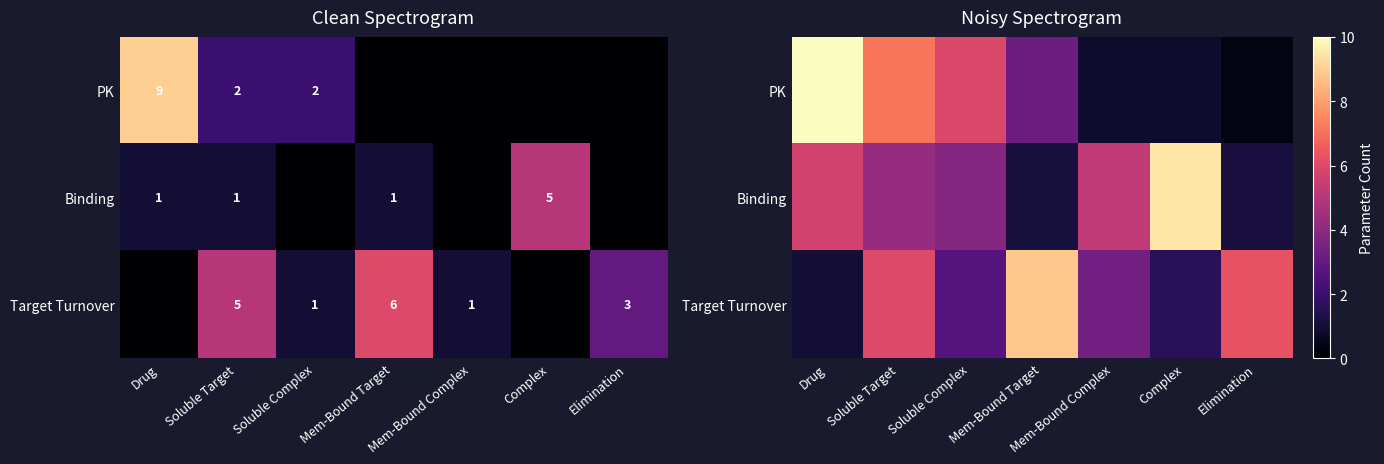

At which category is the sum across all series the highest?

Drug